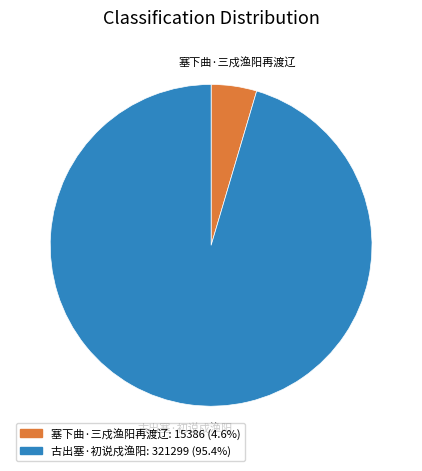

Which has a higher value, 古出塞·初说戍渔阳 or 塞下曲·三戍渔阳再渡辽?

古出塞·初说戍渔阳